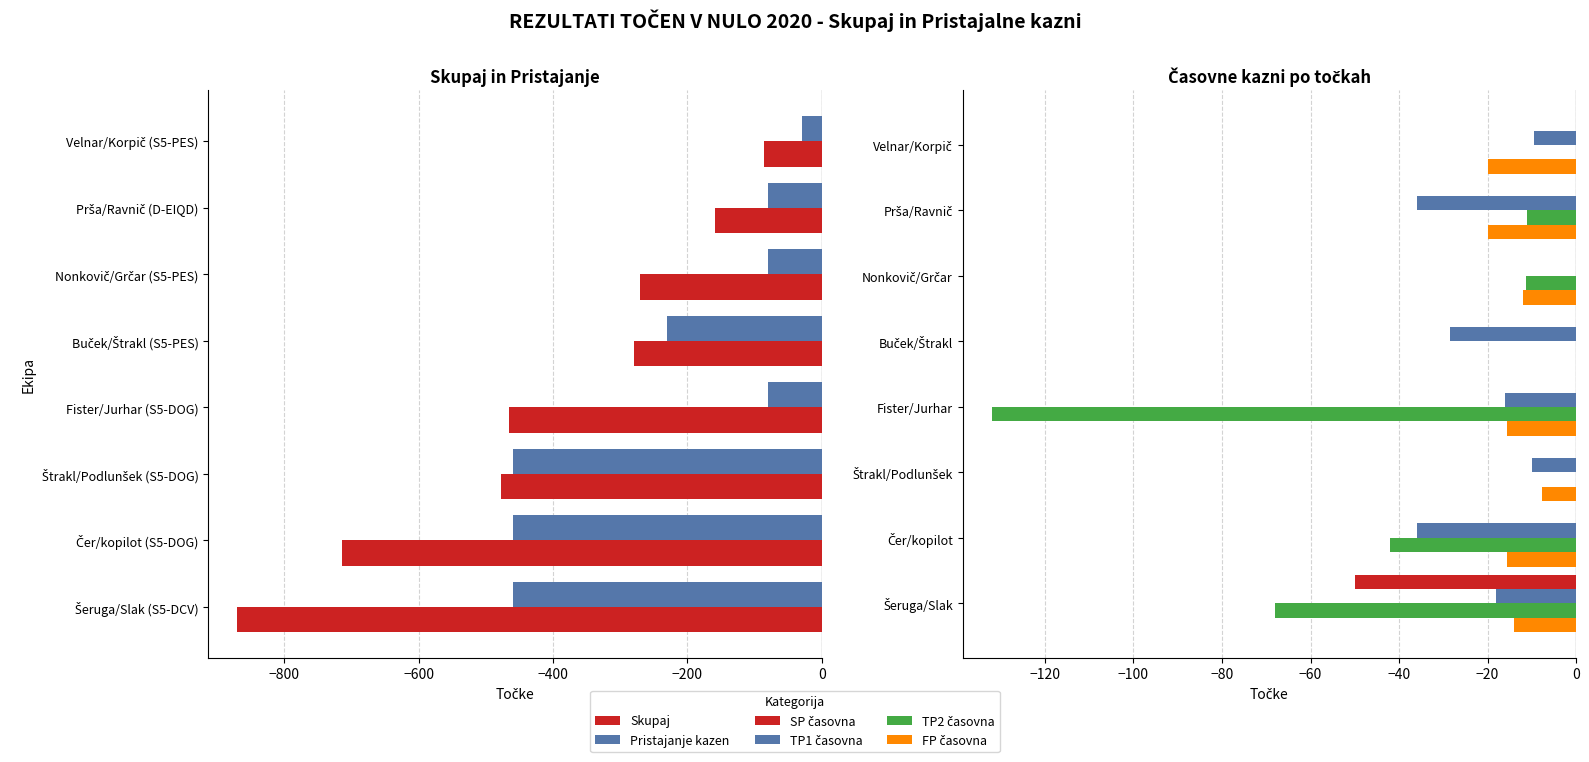

True or false: TP2 časovna has a value of 0.0 at Velnar/Korpič.

True